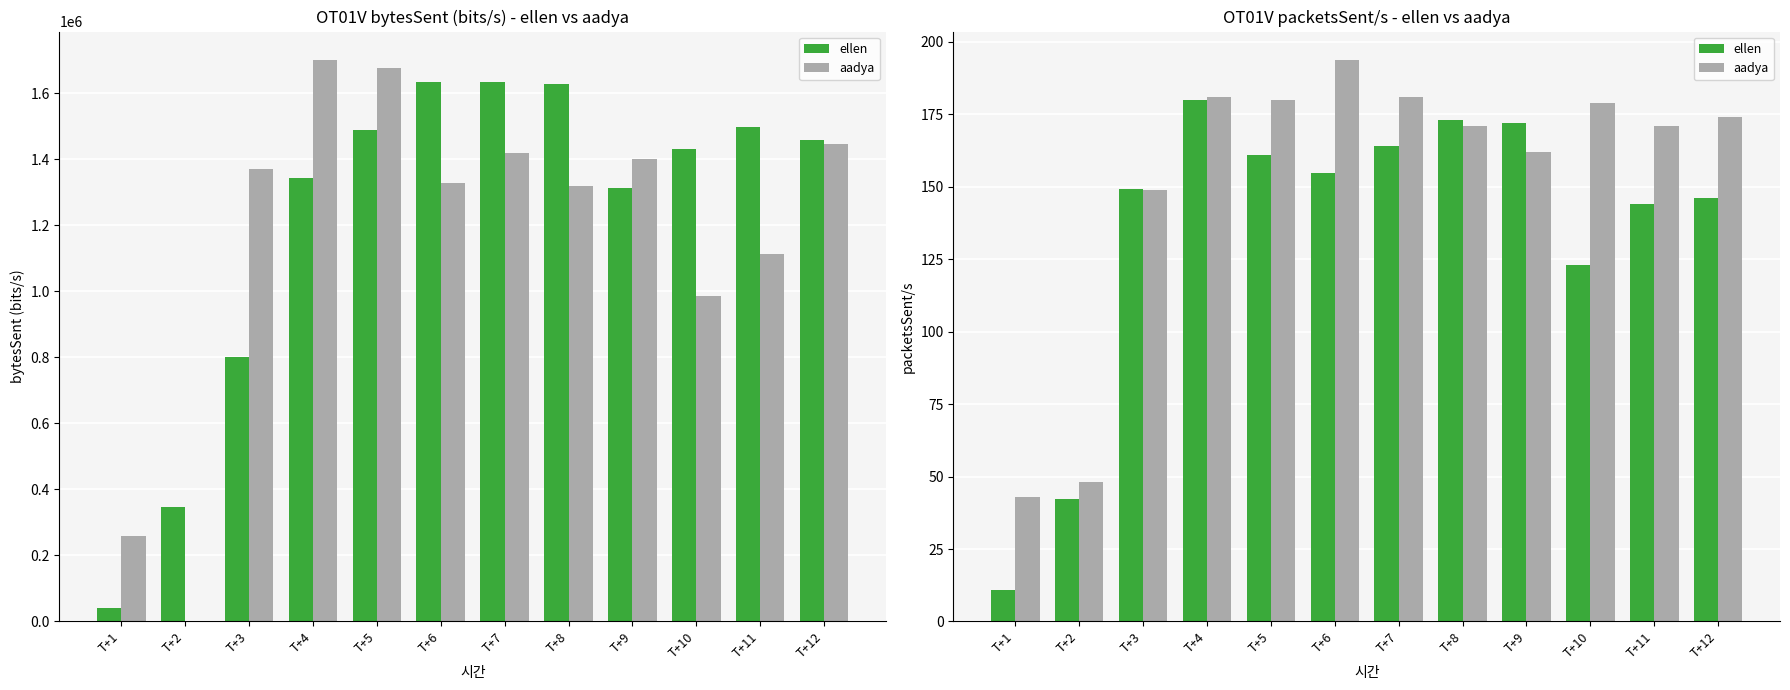

Which category has the highest value in the ellen series?

T+4